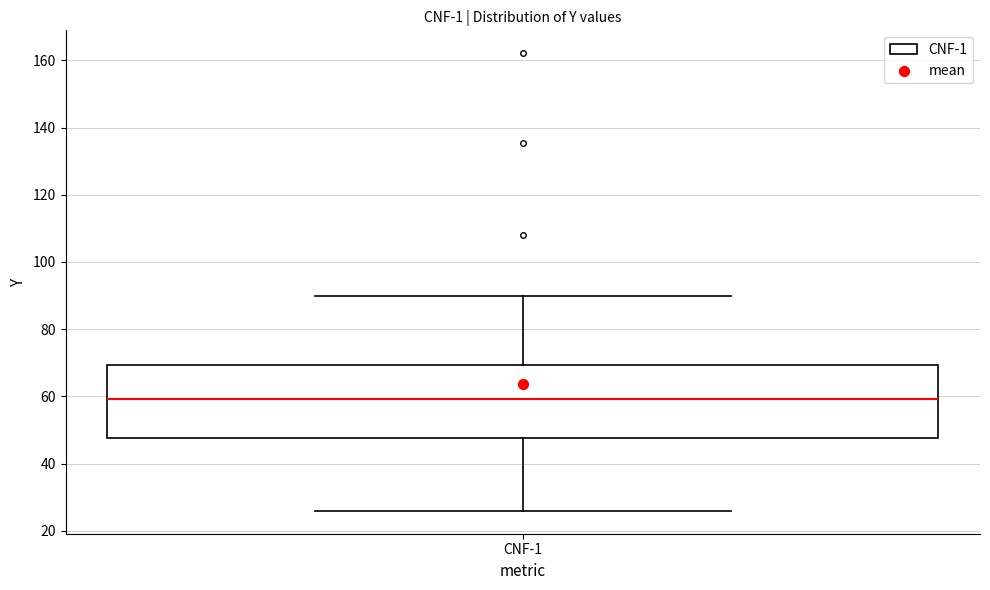

Read this box plot against the y-axis: the position of the median line, the range covered by the box, and the ends of both whiskers. The values are not printed on the chart, so give them approximately, as read against the axis.

median 60, box 48 to 70, whiskers 26 to 90